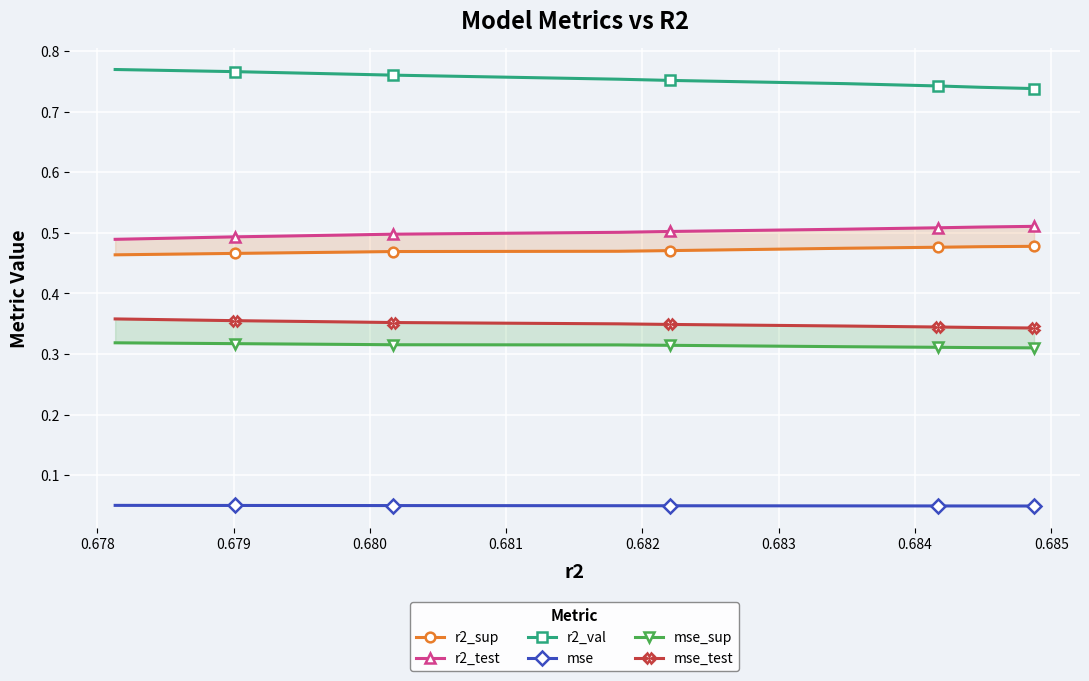

How many r2_val values are between 0 and 1?

10